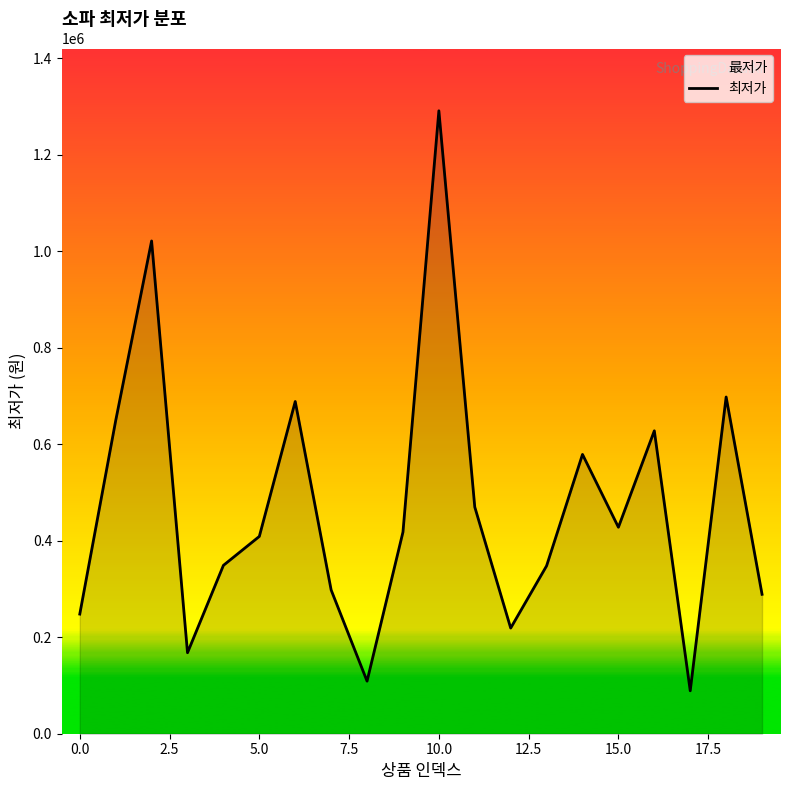

What is the value of the 5th point from the left?

349000